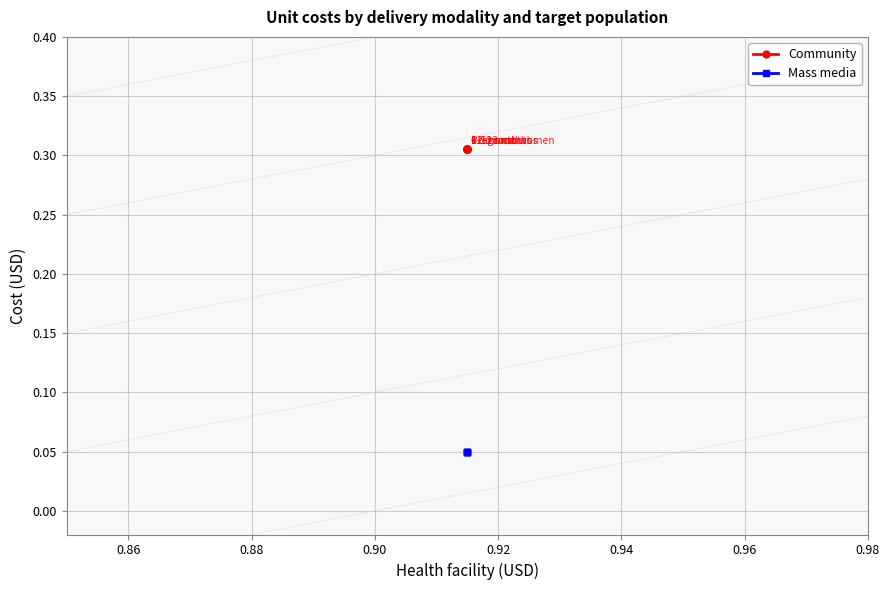

Reading left to right, transcribe all the data shown in this chart.

Community: 0.3	0.3	0.3	0.3	0.3
Mass media: 0.1	0.1	0.1	0.1	0.1